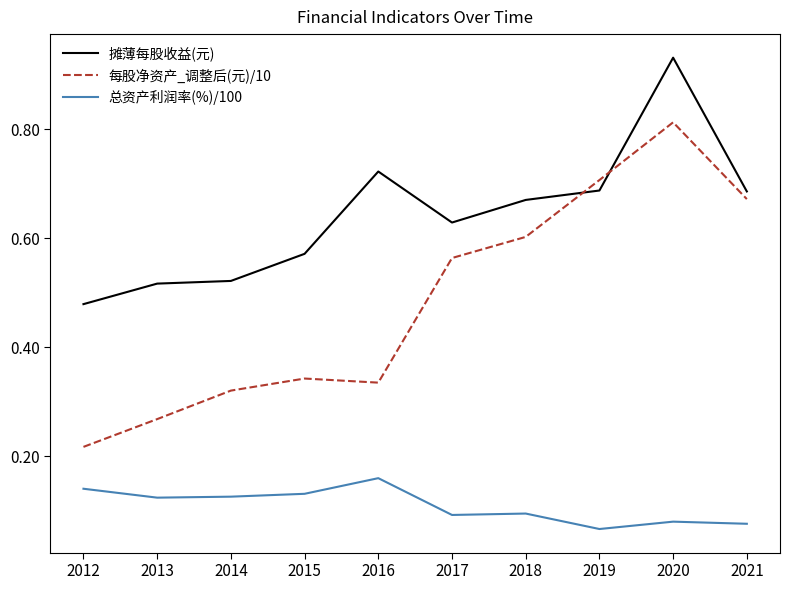

Rank the series by their maximum value, from lowest to highest.

总资产利润率(%)/100, 每股净资产_调整后(元)/10, 摊薄每股收益(元)